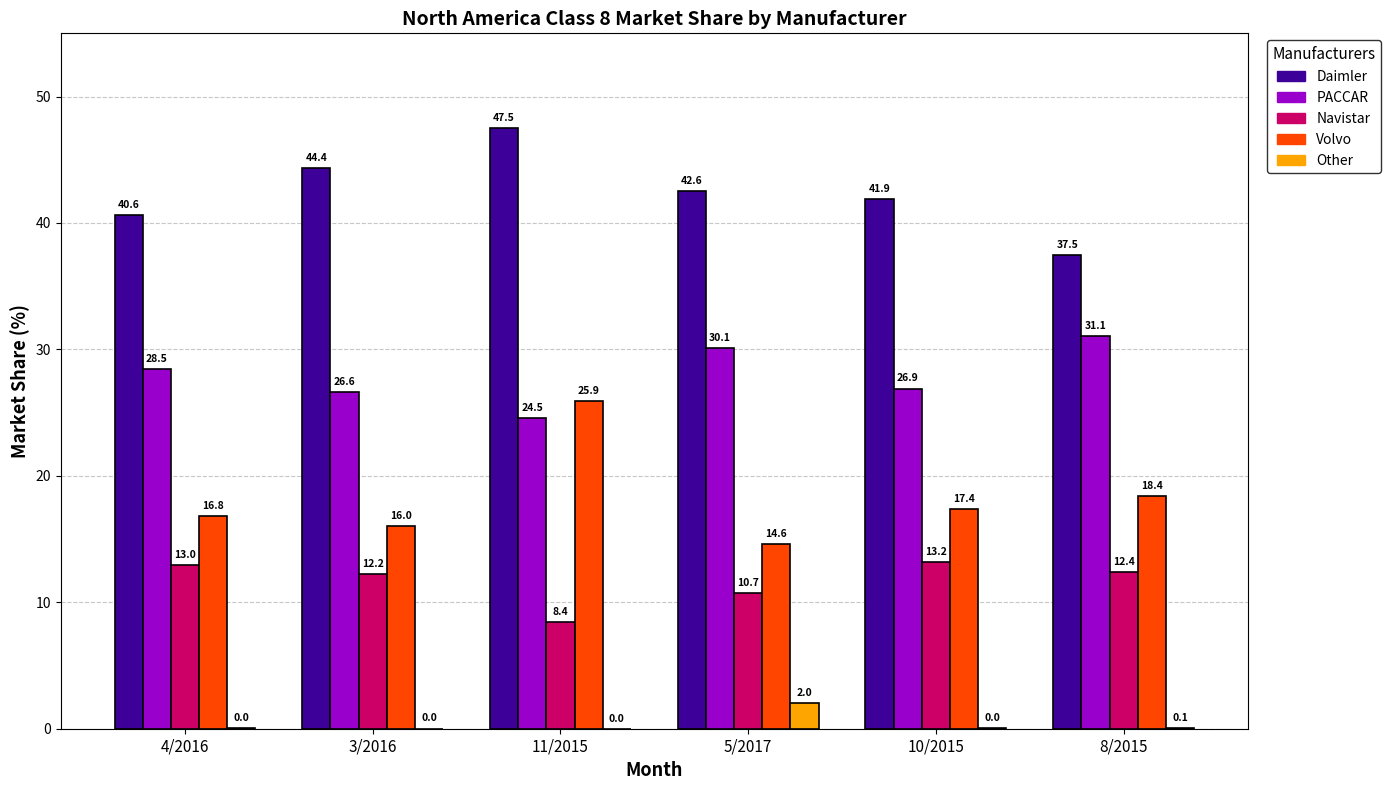

Which series has the widest spread of values?

Volvo